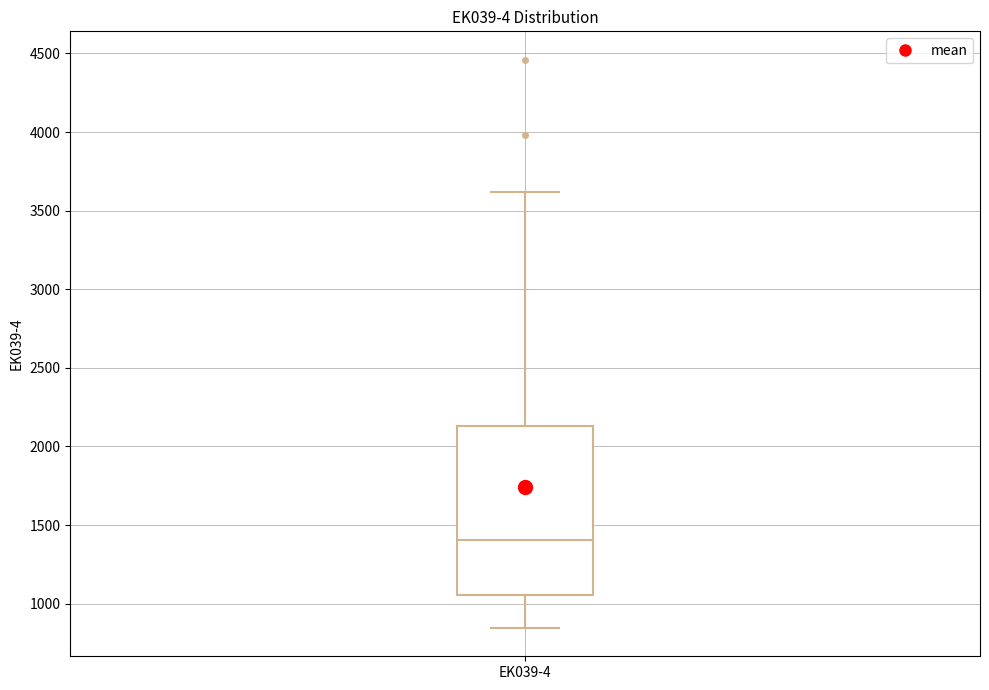

Read this box plot against the y-axis: the position of the median line, the range covered by the box, and the ends of both whiskers. The values are not printed on the chart, so give them approximately, as read against the axis.

median 1400, box 1050 to 2150, whiskers 850 to 3600